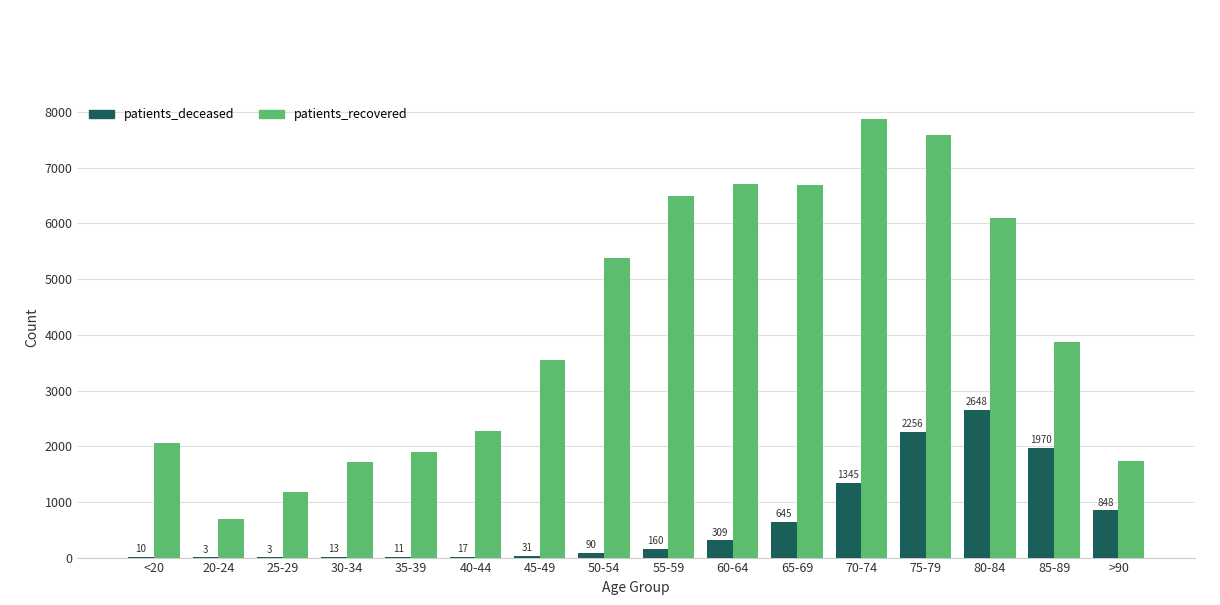

What is the average value of the patients_deceased series?

647